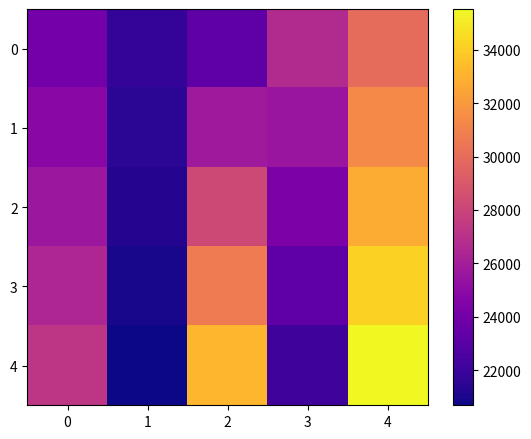

Rank the series by their average value, from highest to lowest.

row_4, row_3, row_2, row_1, row_0